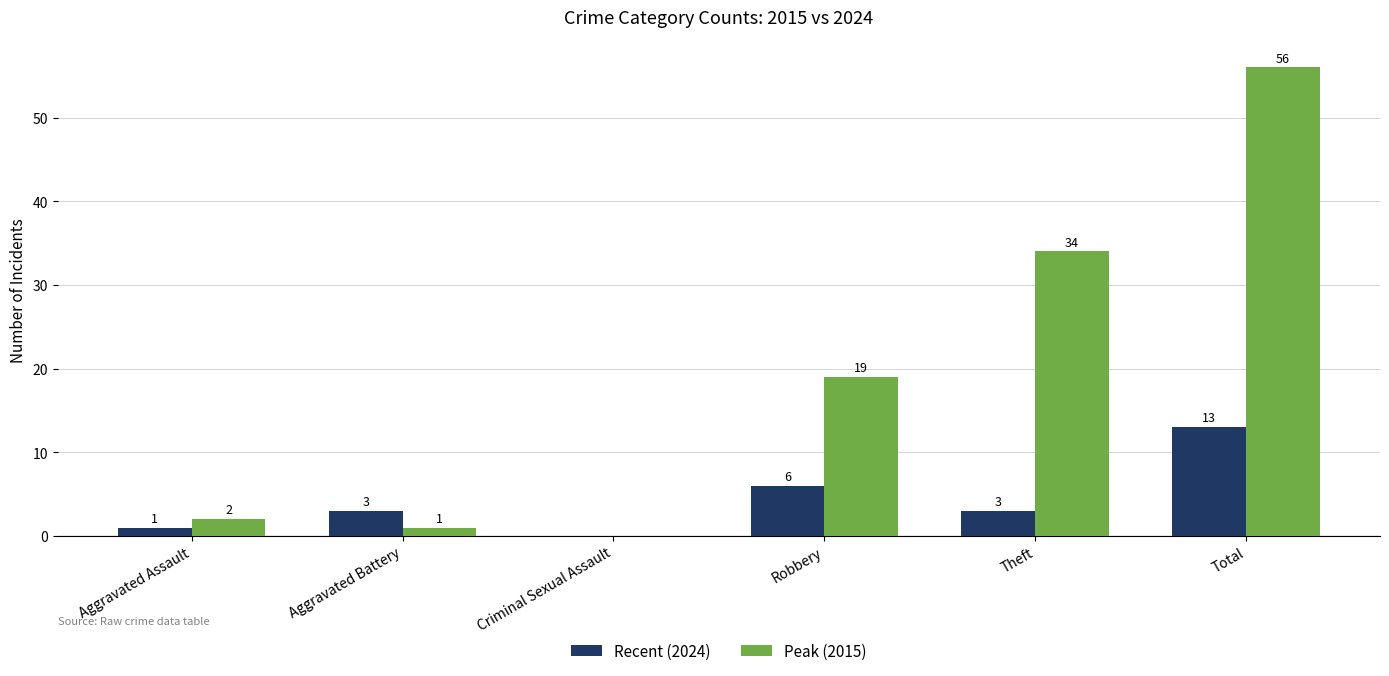

What is the greatest value displayed?

56